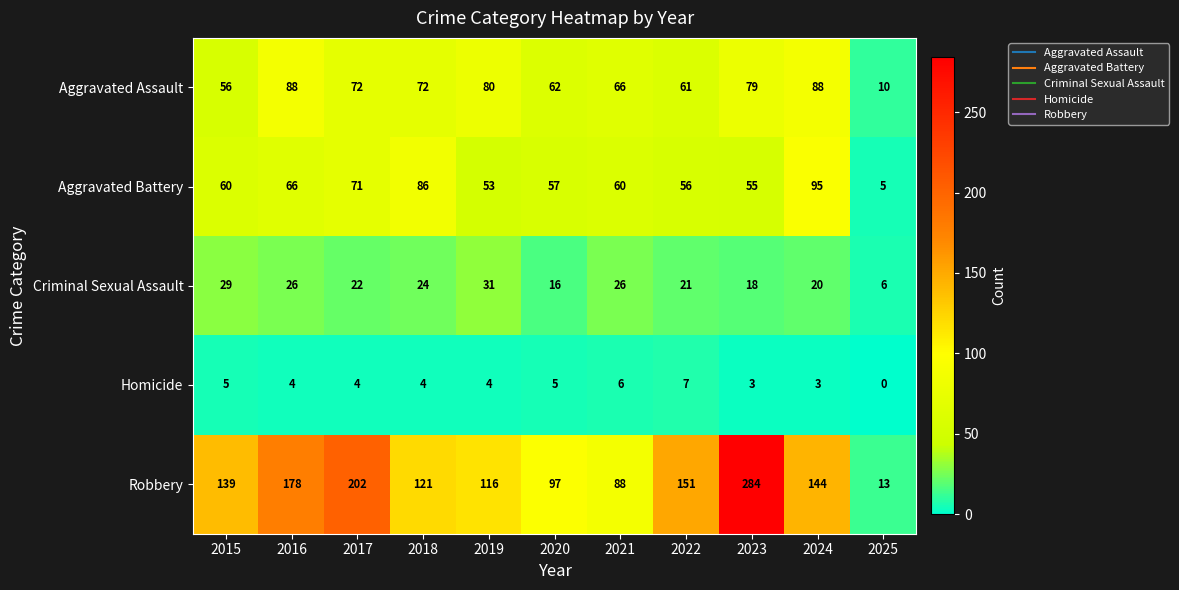

What is the difference between the maximum and minimum values in the Aggravated Assault series?

78